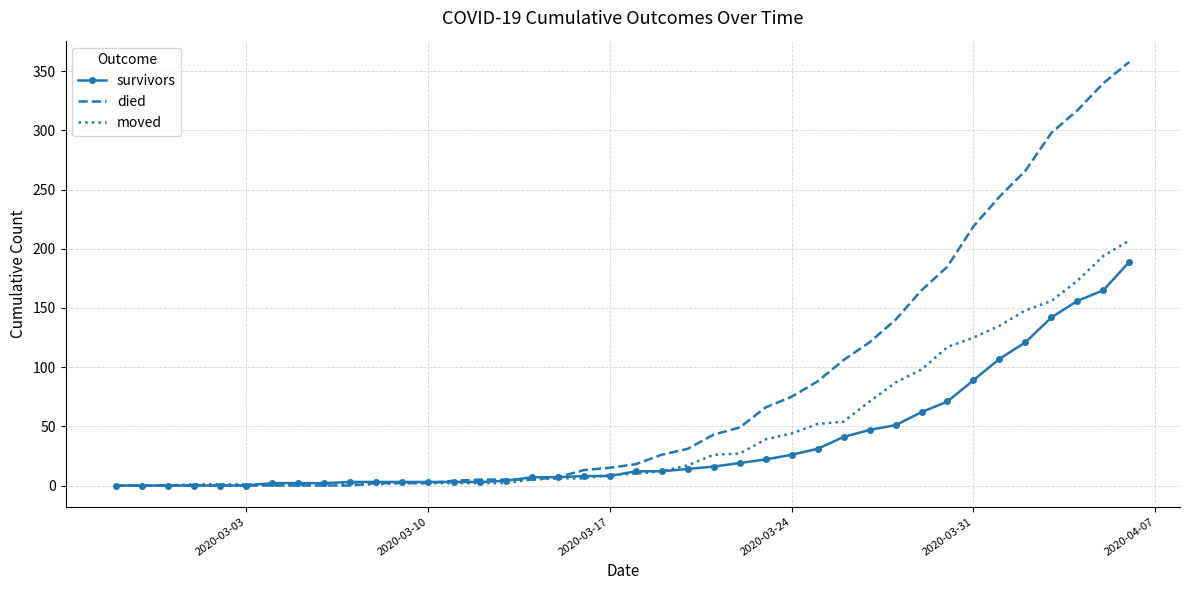

Which series has the largest total across all categories?

died